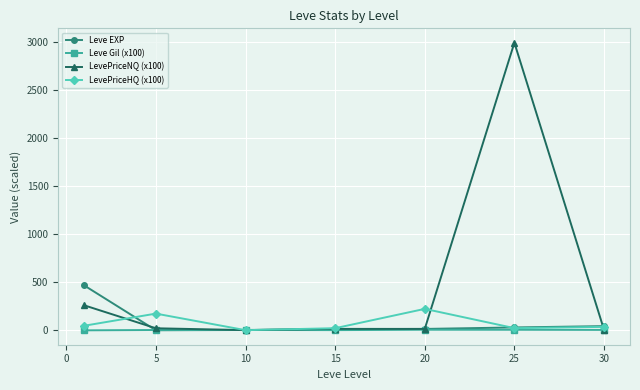

What is the maximum value for Leve EXP?

468.5